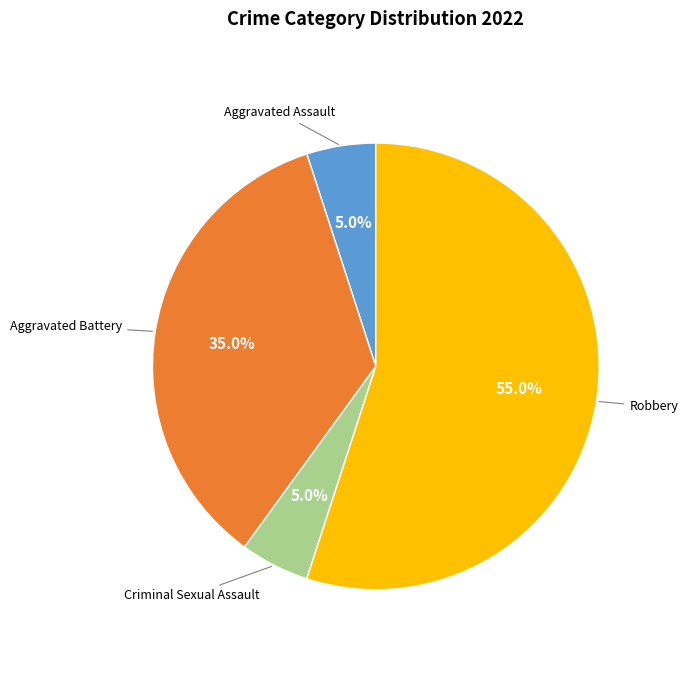

Is it true that Aggravated Assault is 19% of the pie?

False